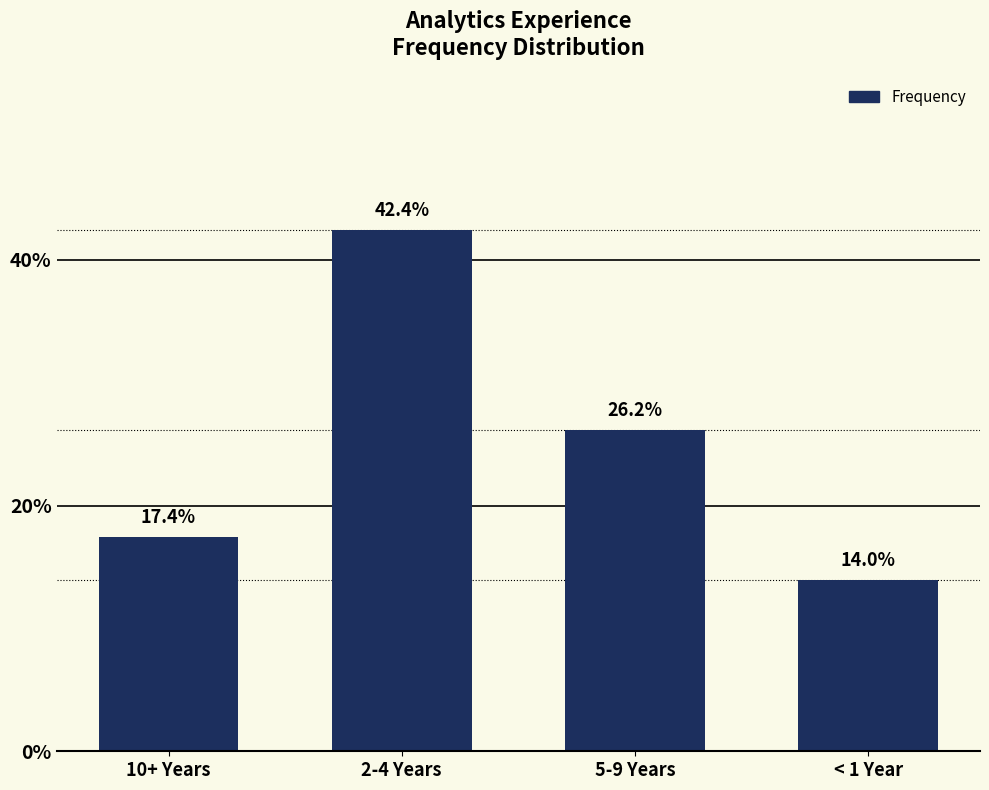

How many values exceed 26?

2